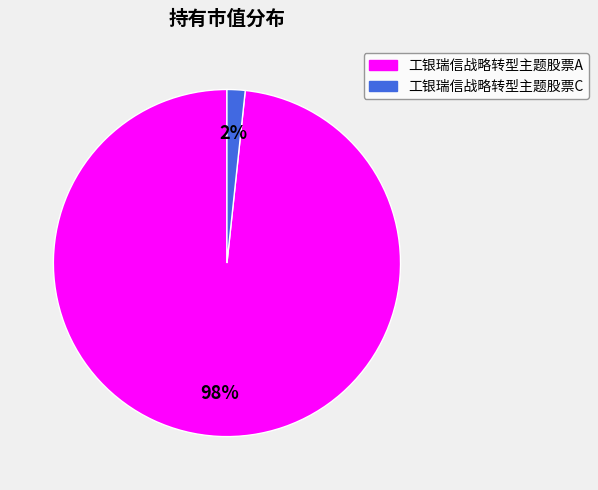

To the nearest percent, what portion does 工银瑞信战略转型主题股票A represent?

98%